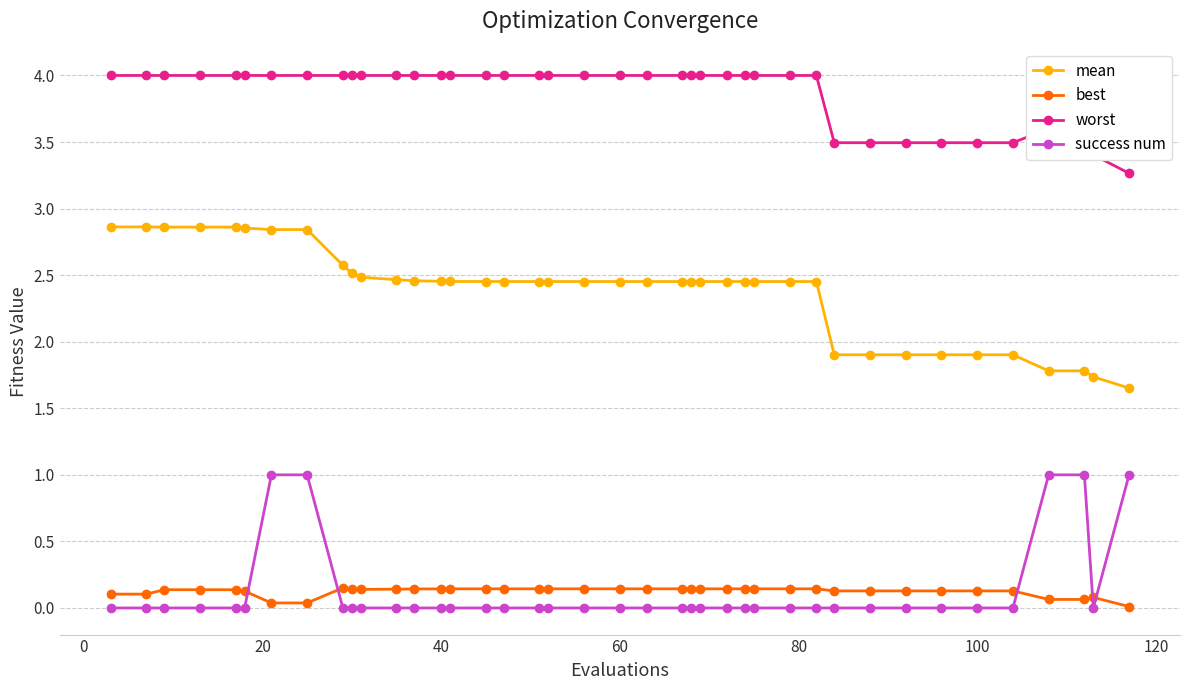

After their last crossing, which series has the higher values: success num or best?

success num